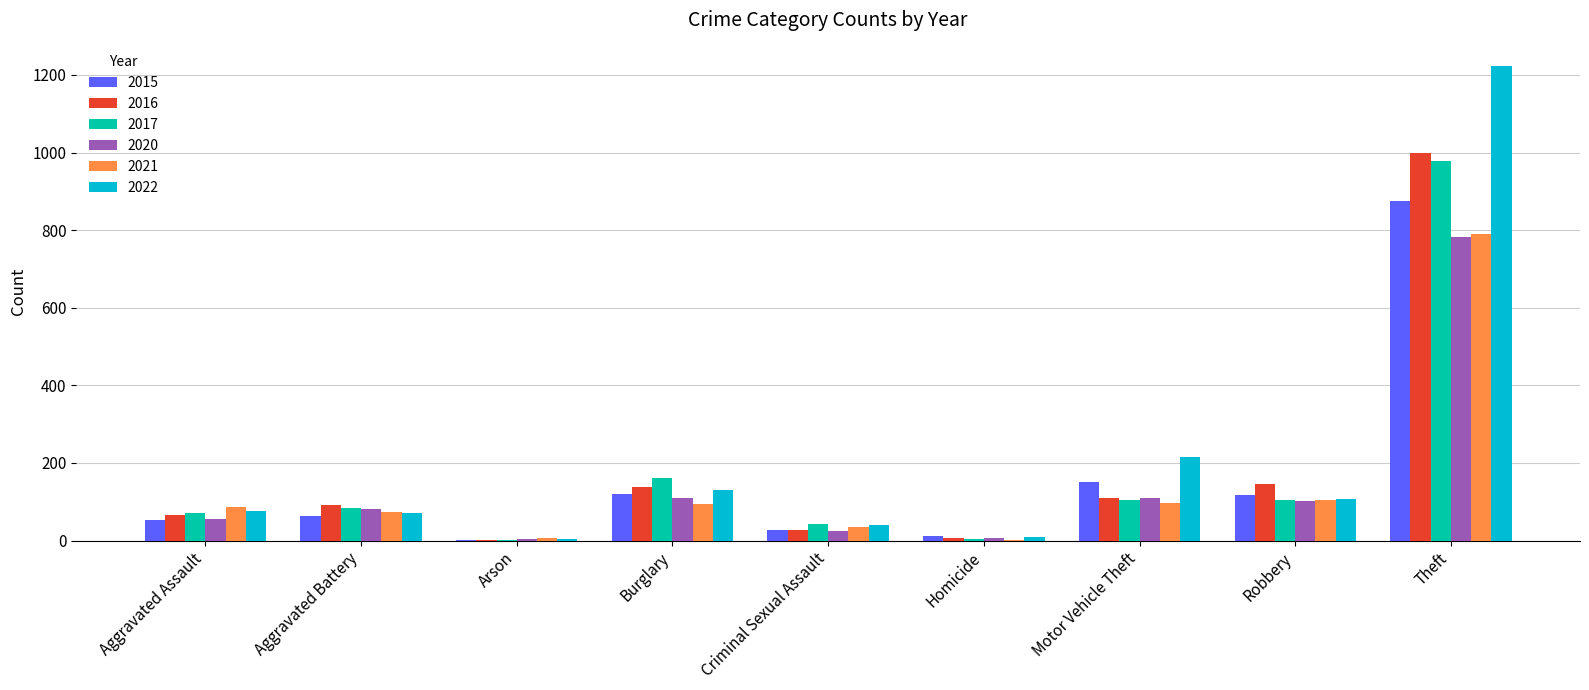

Which series changed the most between Aggravated Assault and Theft?

2022